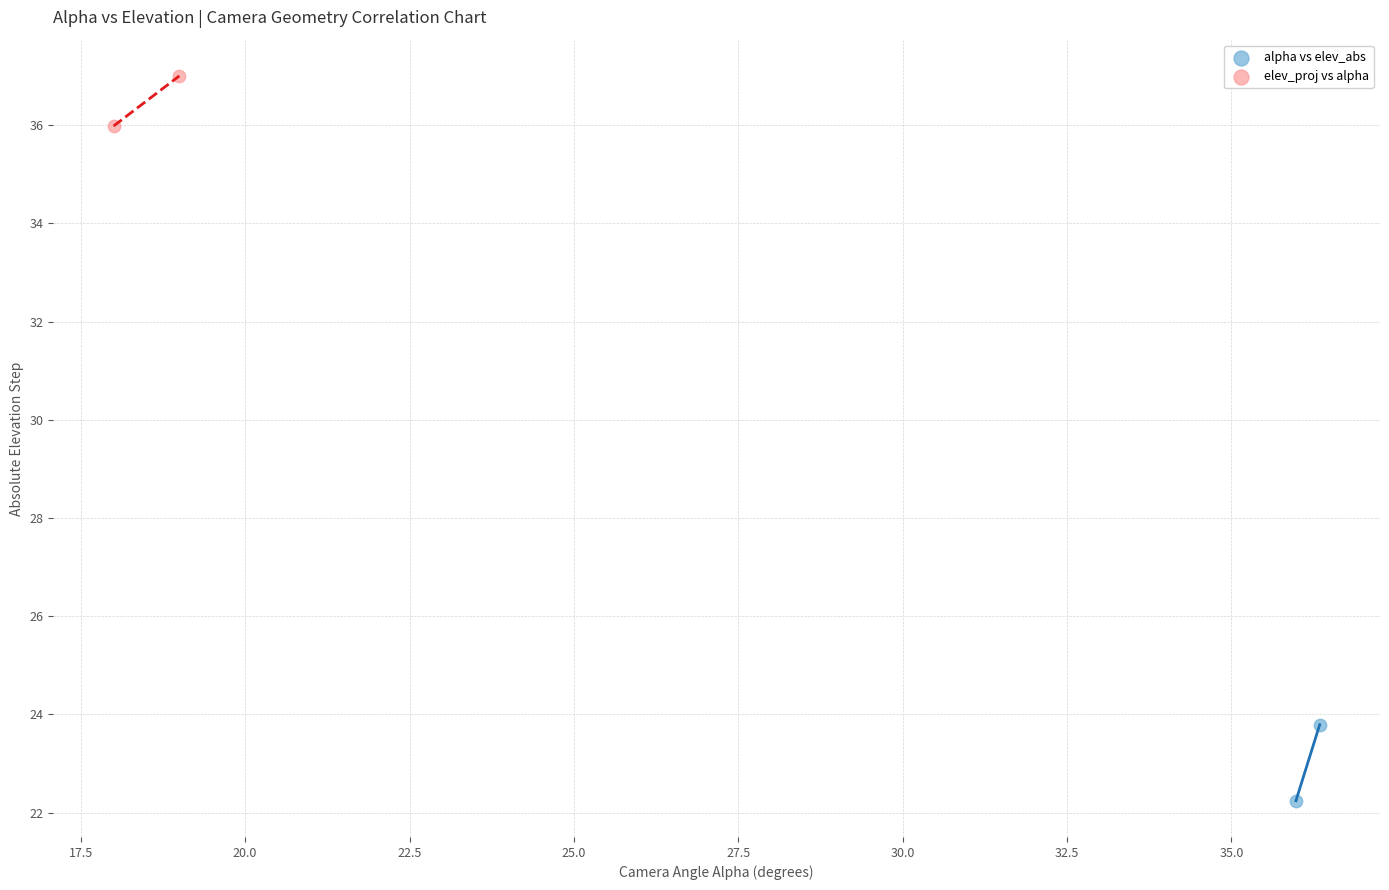

Which series reaches the maximum Y coordinate?

elev_proj vs alpha